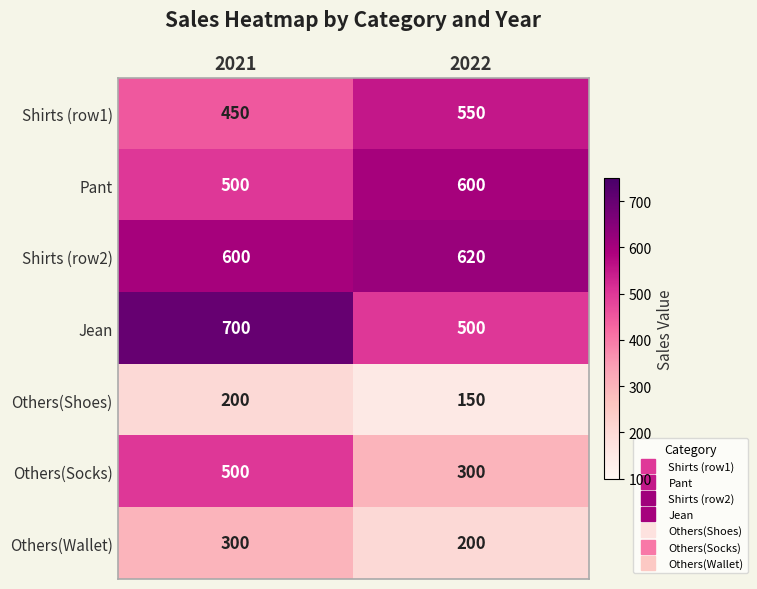

How many series are shown in this chart?

7